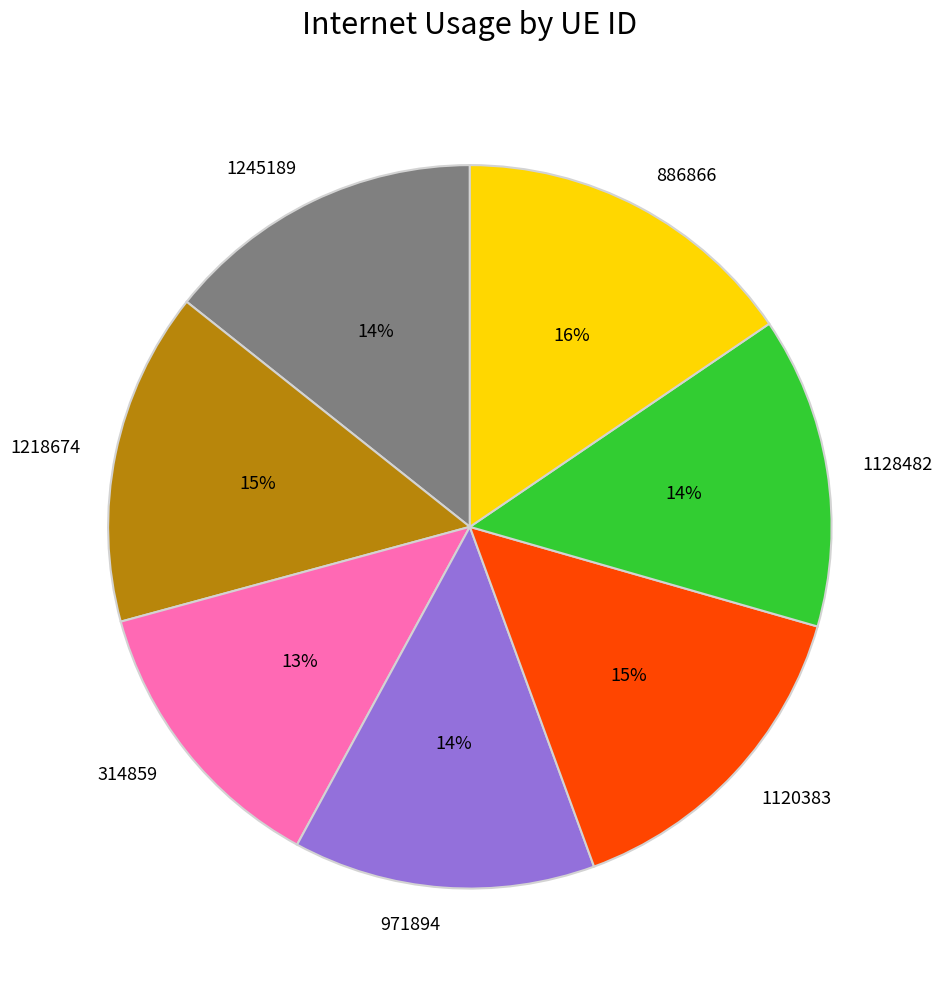

Is the sum of 314859 and 886866 greater than half?

No